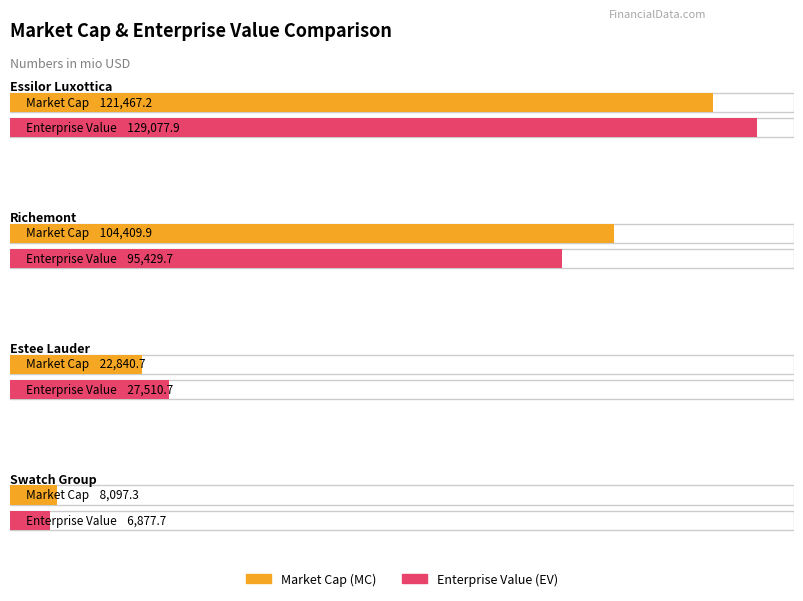

Which series has the largest total across all categories?

EV